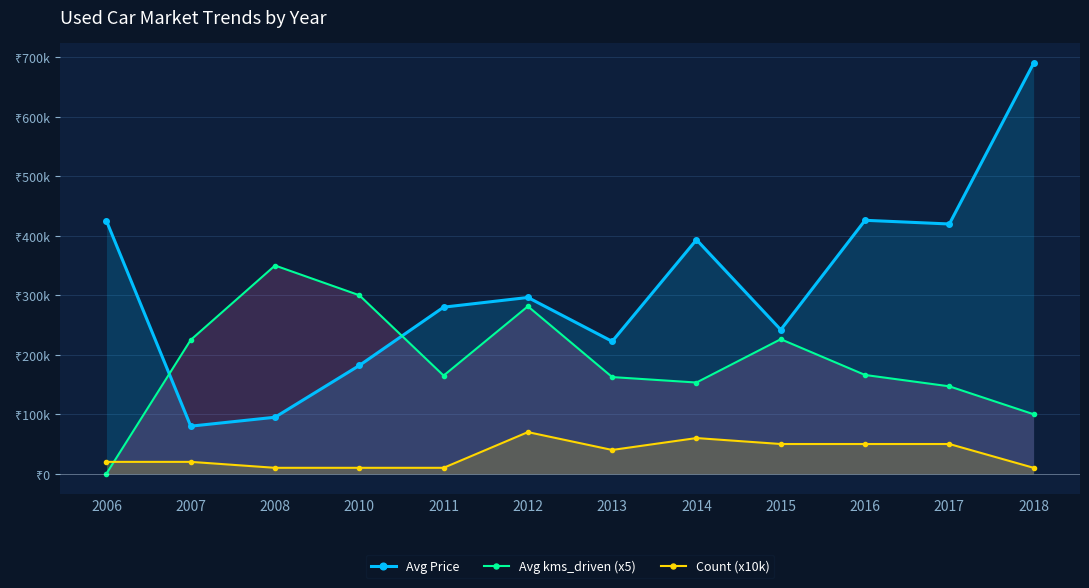

Count the Count (x10k) values in the range 10000 to 50000.

10